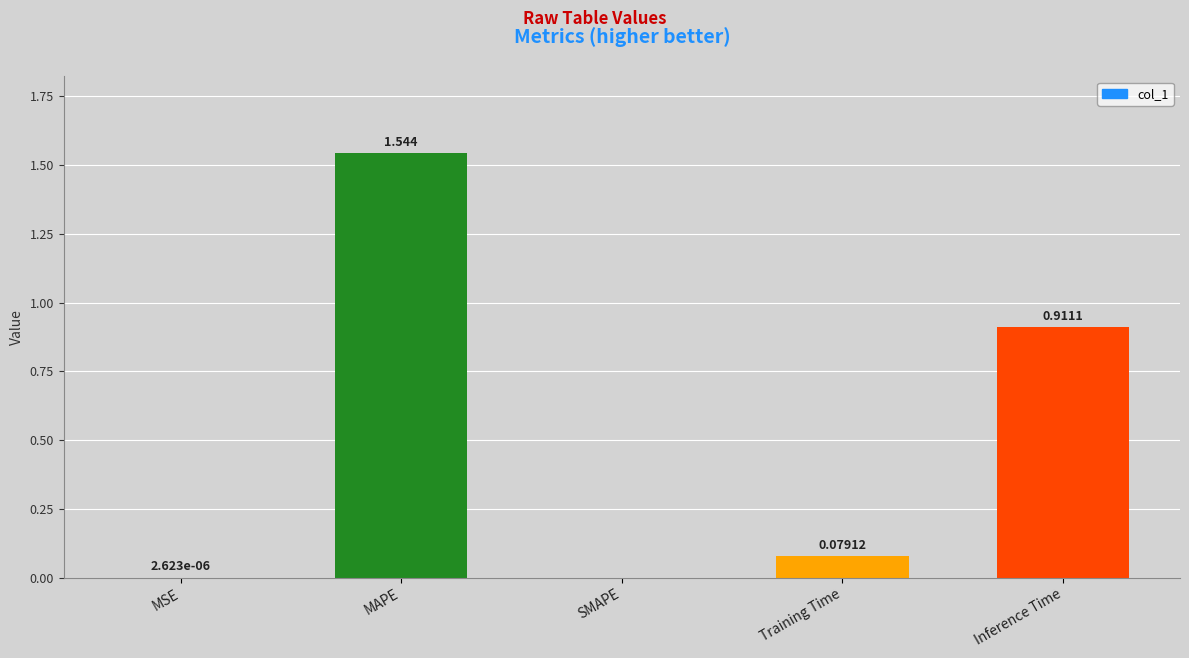

Which label corresponds to the largest value in the chart?

MAPE